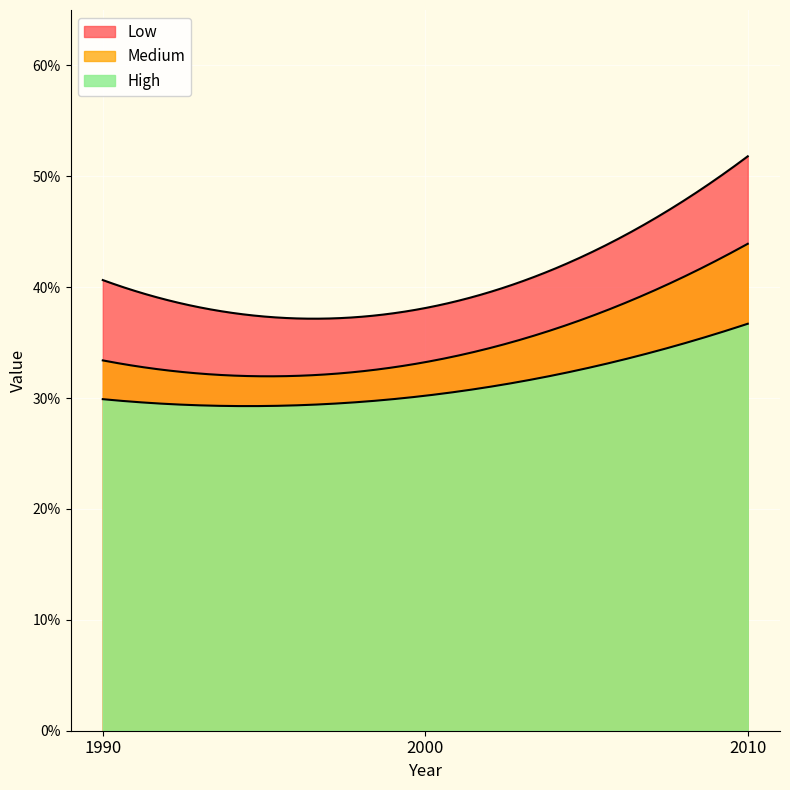

Which series has the largest range (max minus min)?

Low